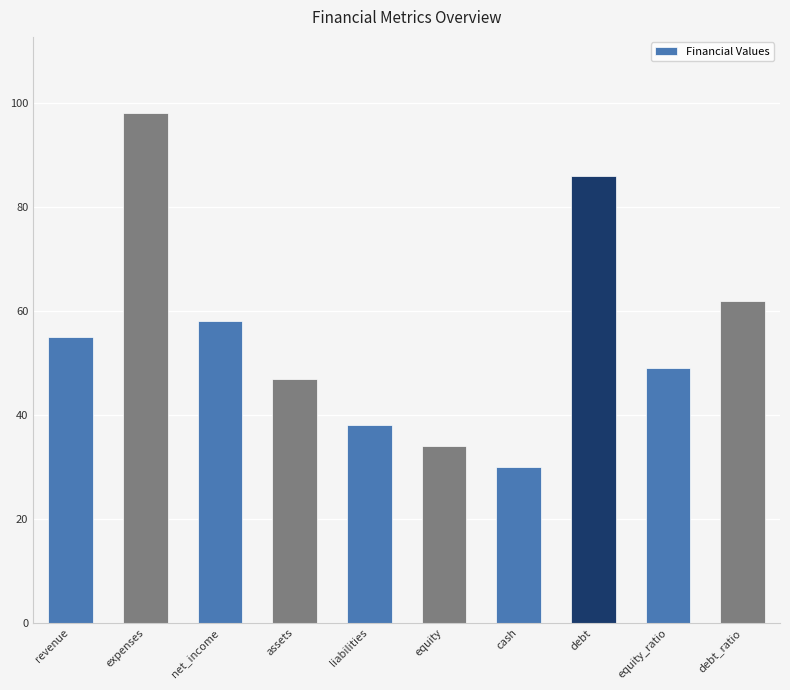

Where is the data nearest to the value 64?

debt_ratio